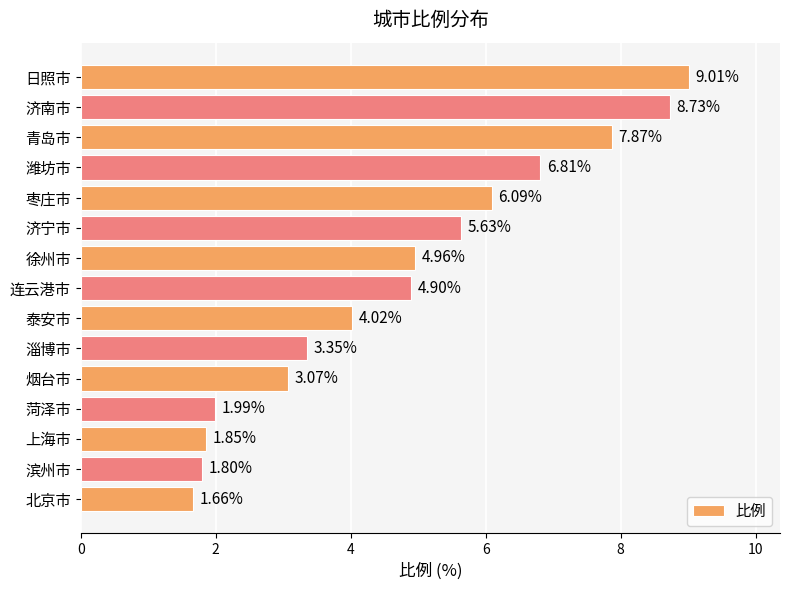

Are the bars horizontal?

Yes